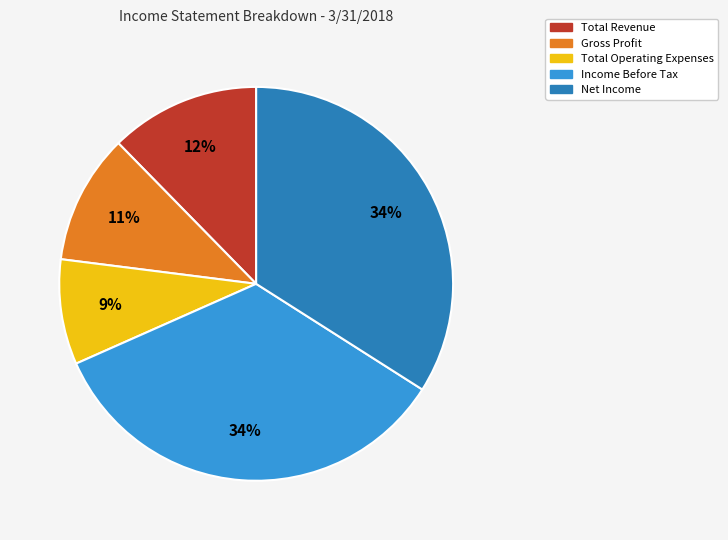

To the nearest percent, what is the combined percentage of Income Before Tax and Net Income?

68%